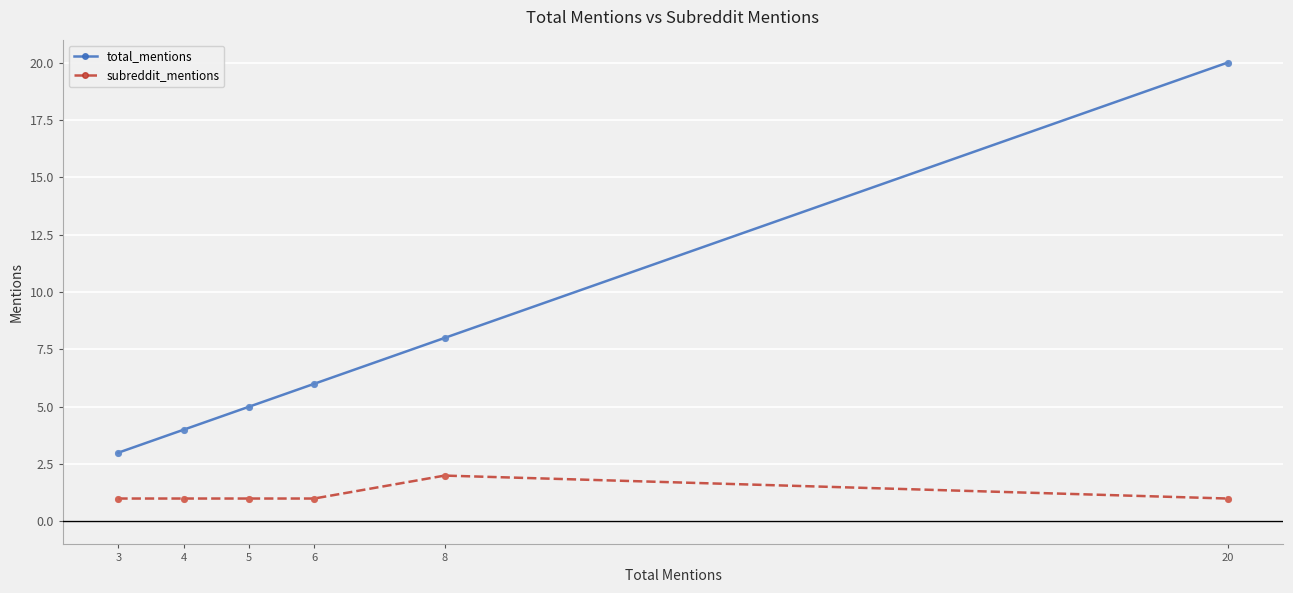

Which series has the widest spread of values?

total_mentions